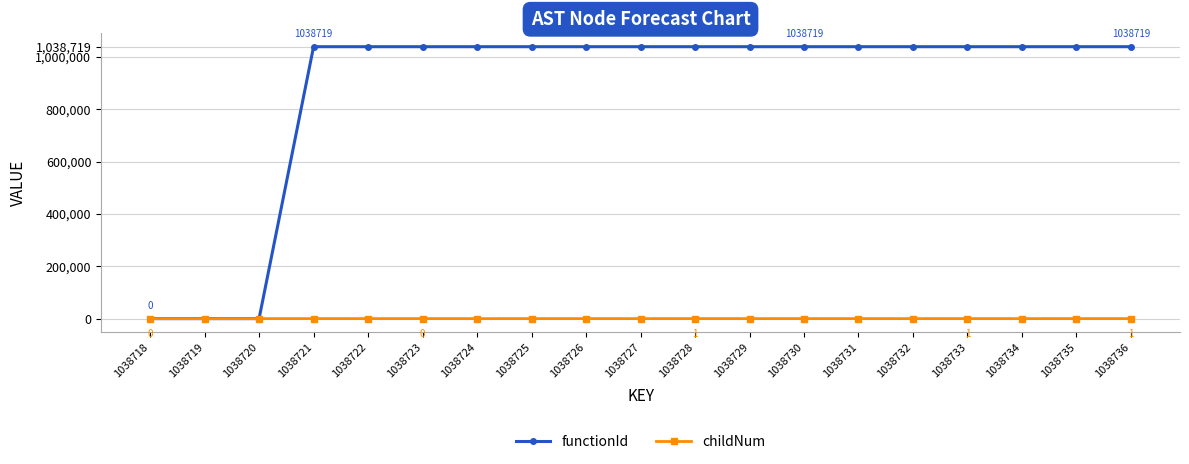

Rank the series by their maximum value, from lowest to highest.

childNum, functionId